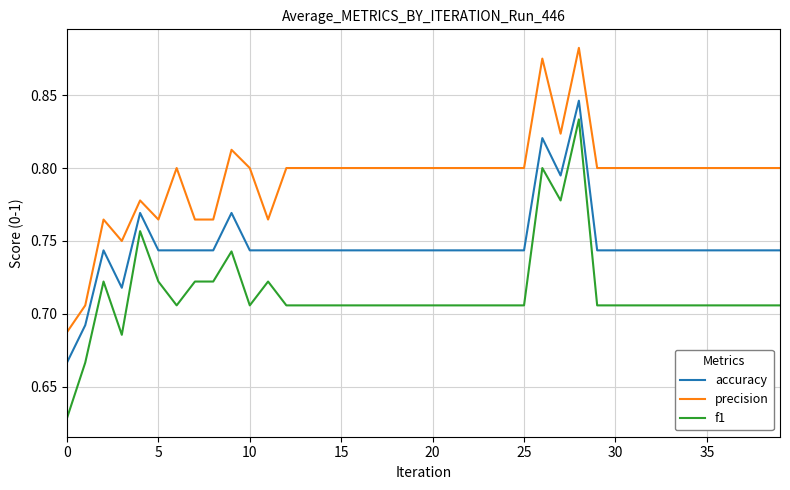

Which series has the largest total across all categories?

precision